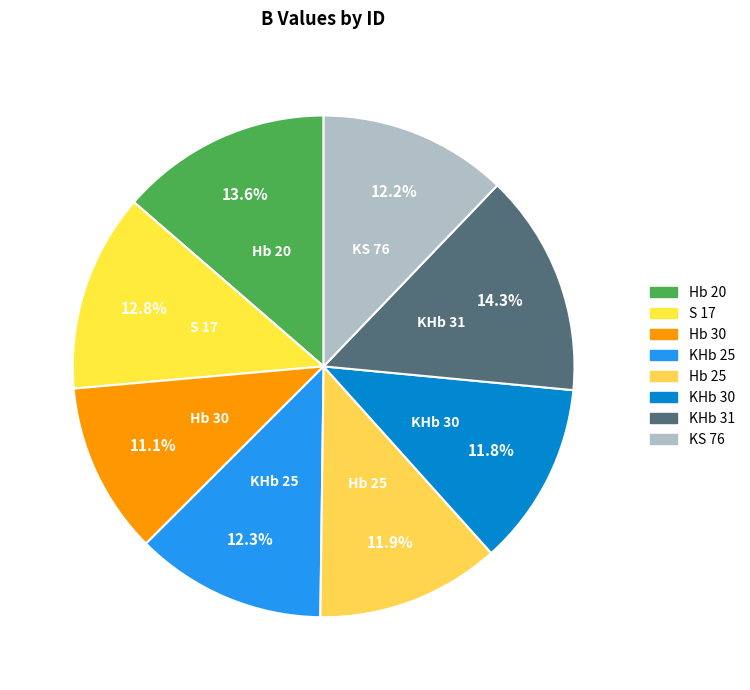

Is it true that KHb 31 is 22% of the pie?

False